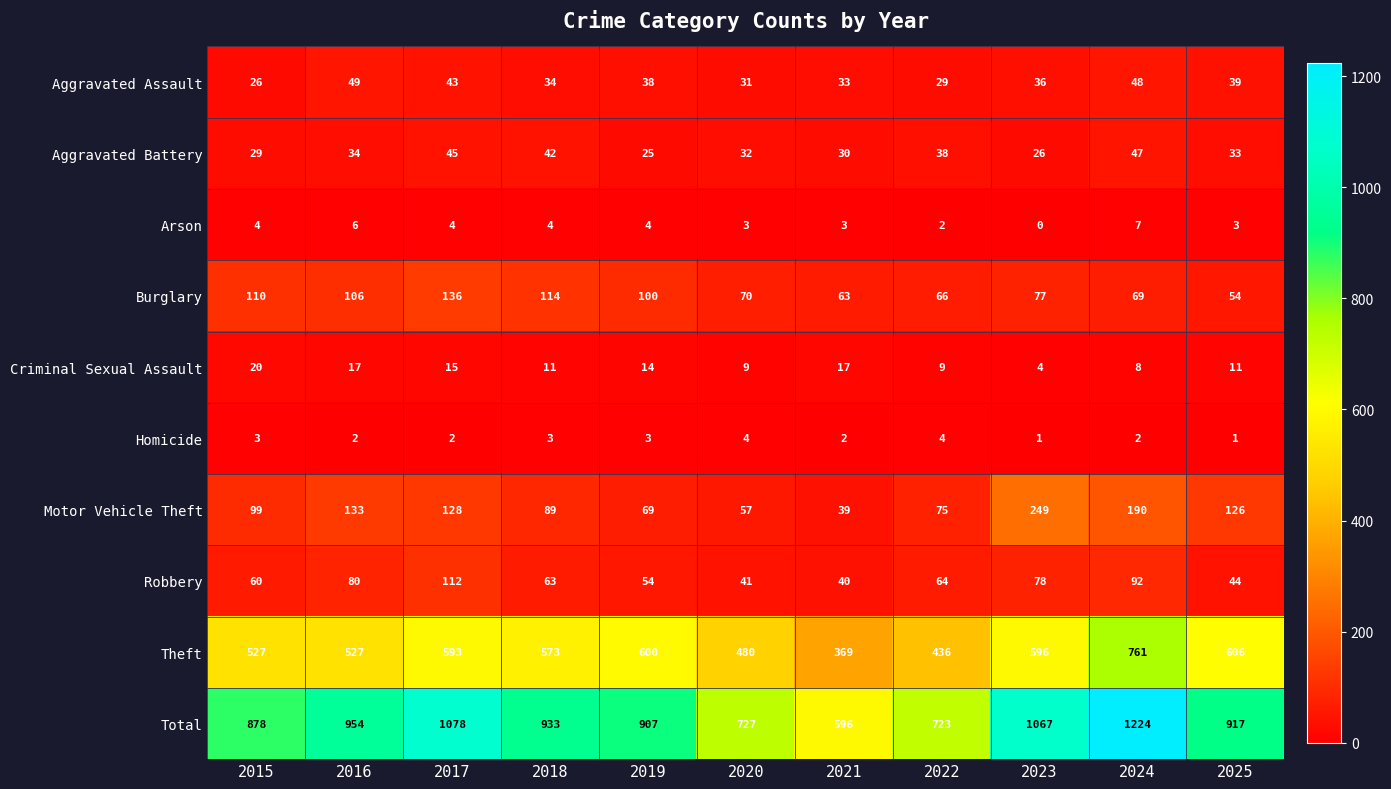

At how many categories does at least one series exceed 812?

8